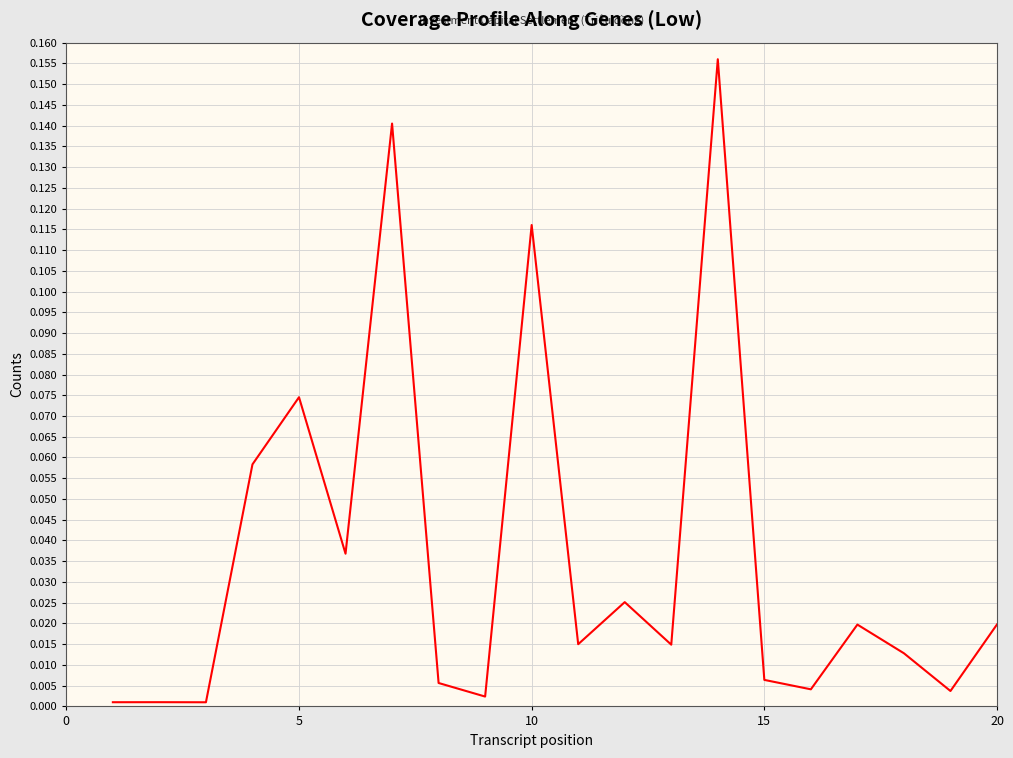

What is the difference between the maximum and minimum values?

0.2